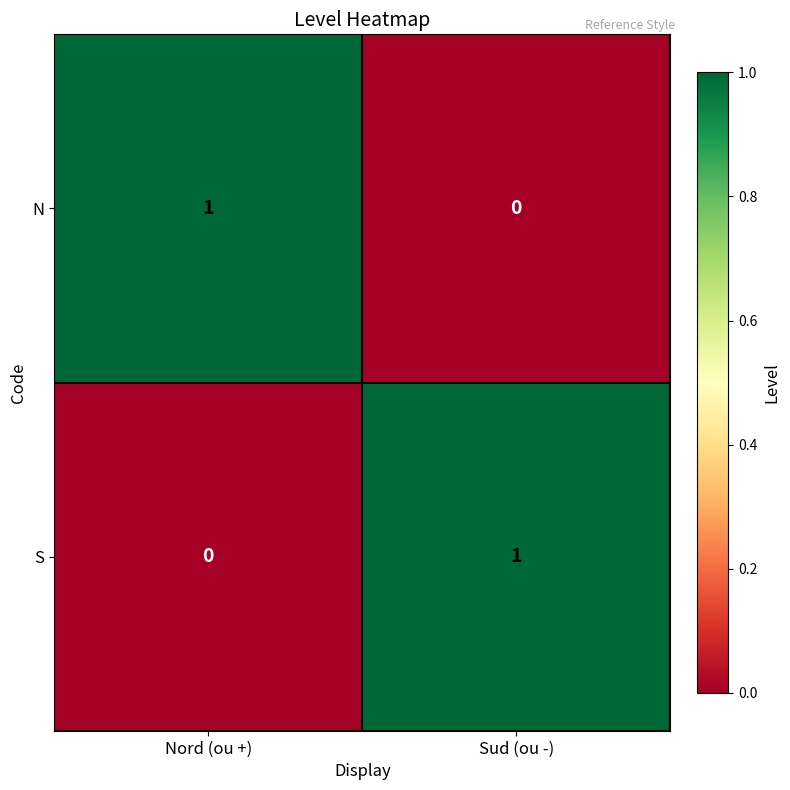

Which category has the lowest value in the S series?

Nord (ou +)